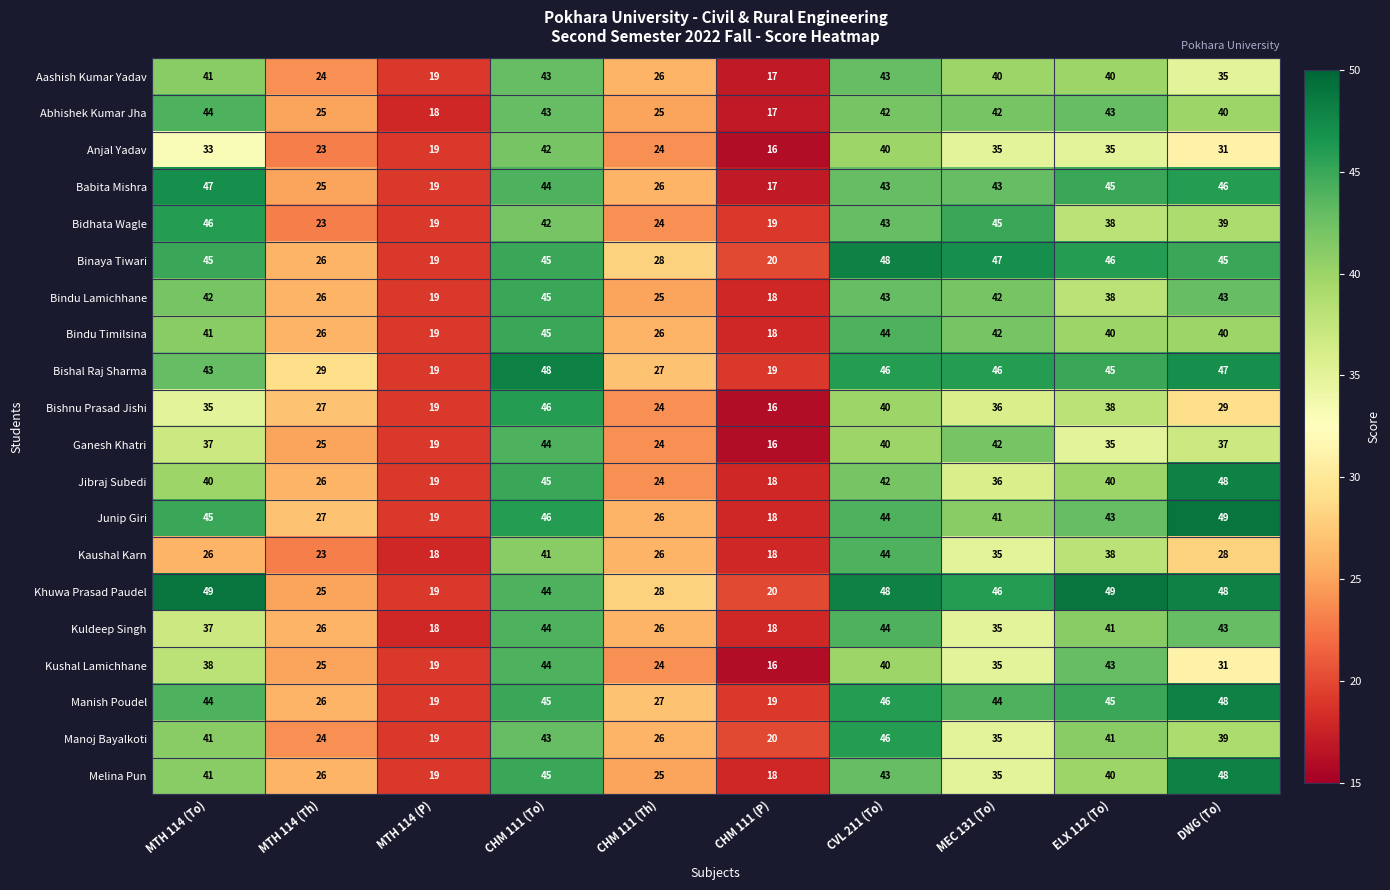

What is the smallest value displayed?

16